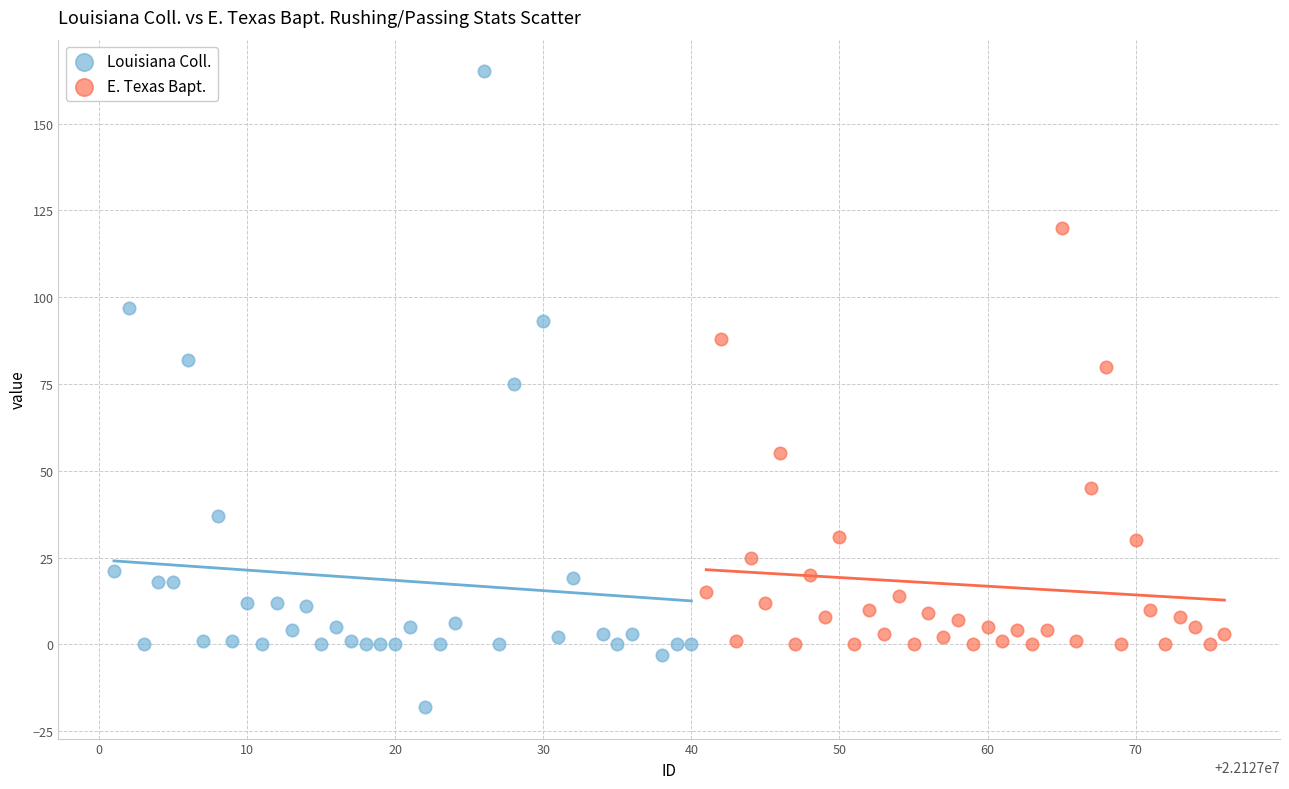

Which series has the largest Y range (max minus min)?

Louisiana Coll.